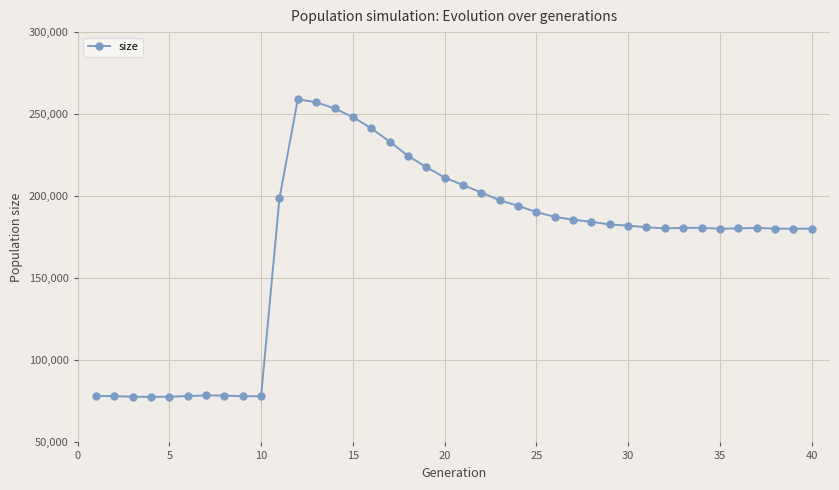

What is the value of the 21st point from the left?

206808